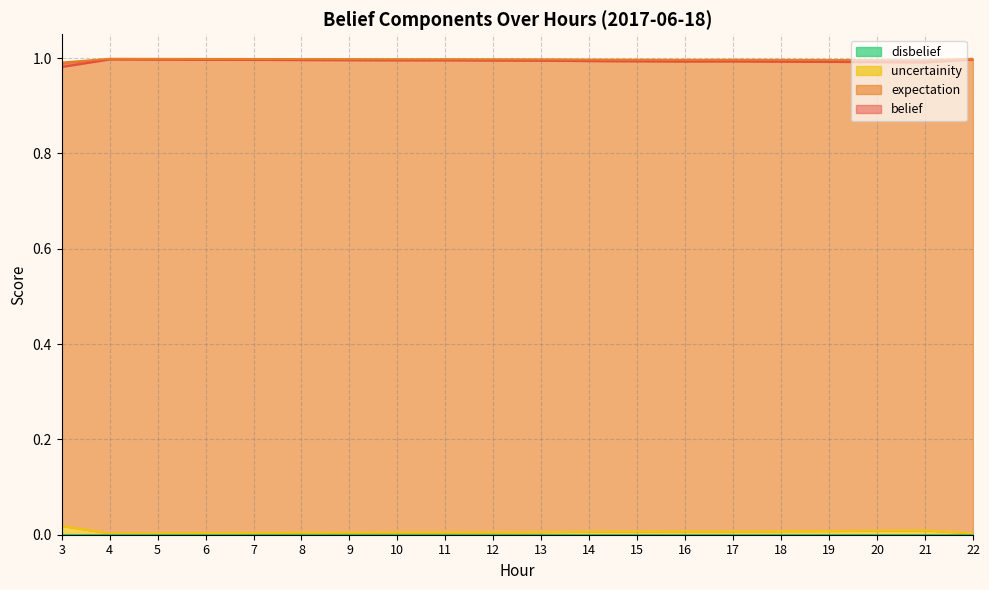

What is the minimum value for belief?

1.0